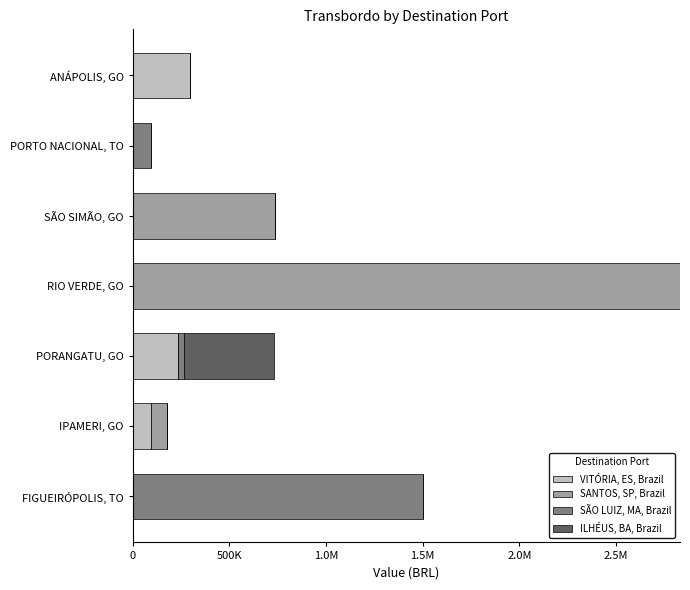

What are all the series names shown in the legend?

VITÓRIA, ES, Brazil, SANTOS, SP, Brazil, SÃO LUIZ, MA, Brazil, ILHÉUS, BA, Brazil